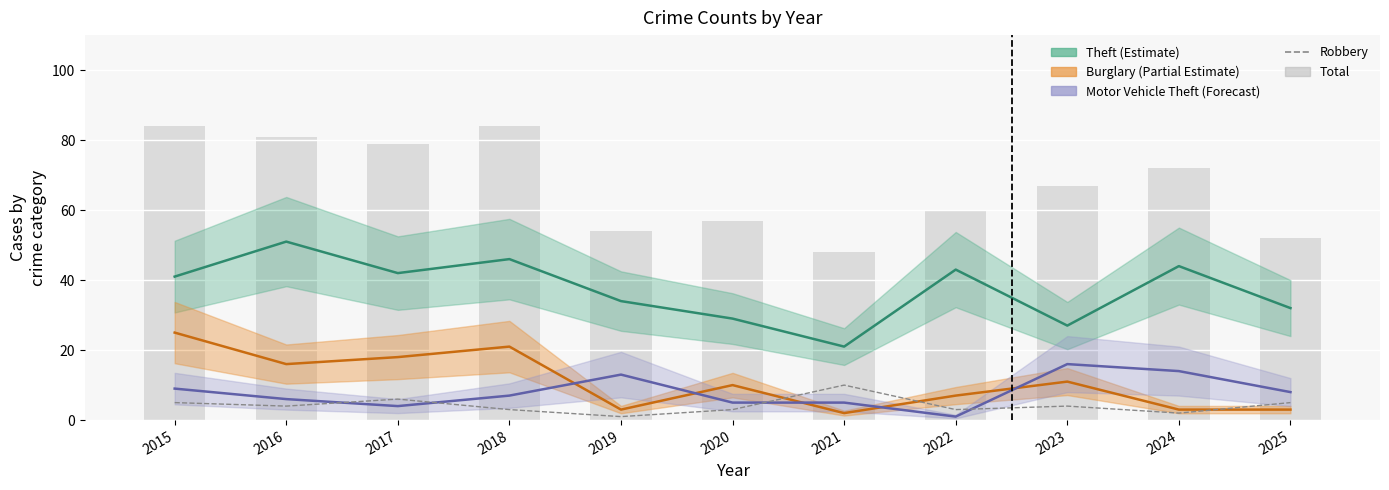

At how many categories does at least one series exceed 37?

11